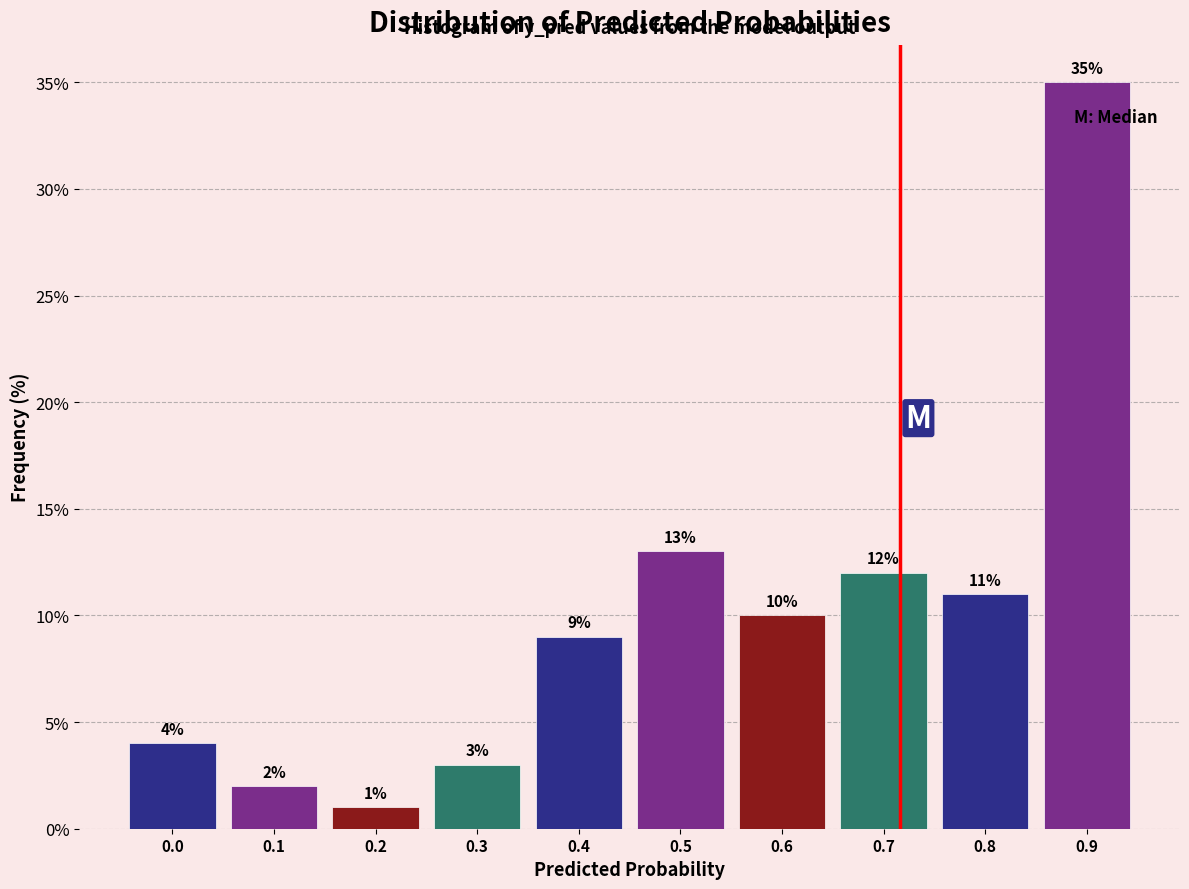

Reading right to left, list all the values displayed in this chart.

35	11	12	10	13	9	3	1	2	4